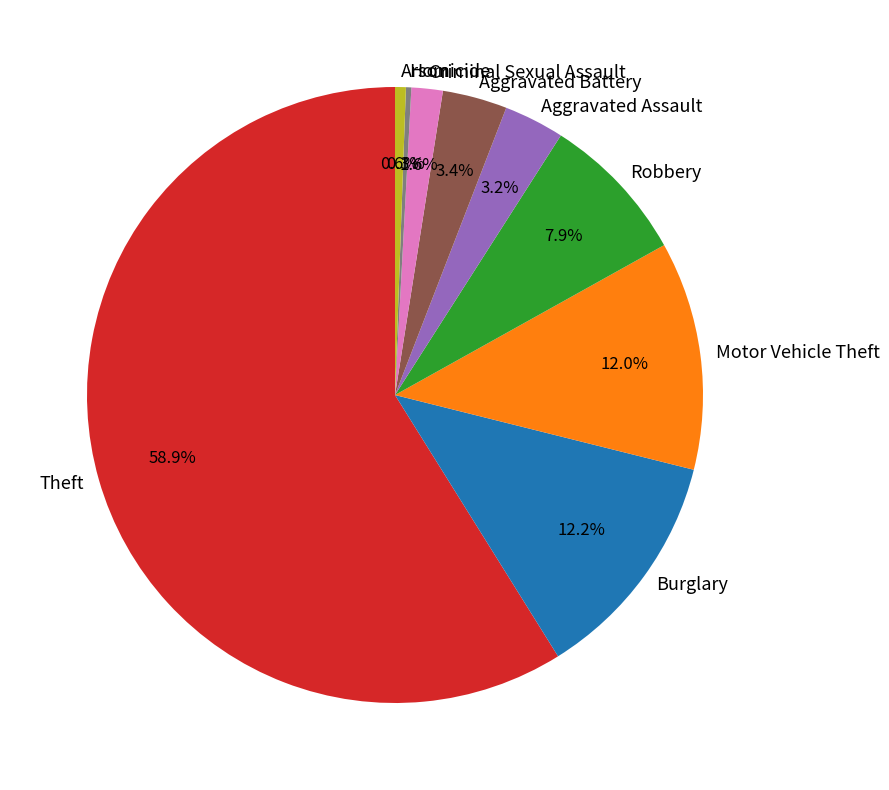

To the nearest percent, what portion does Arson represent?

1%